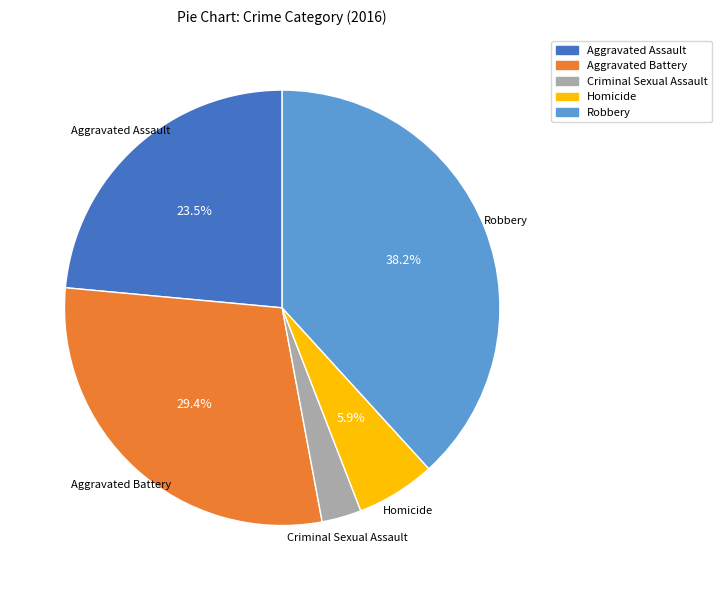

Is Aggravated Assault the majority of the pie?

No